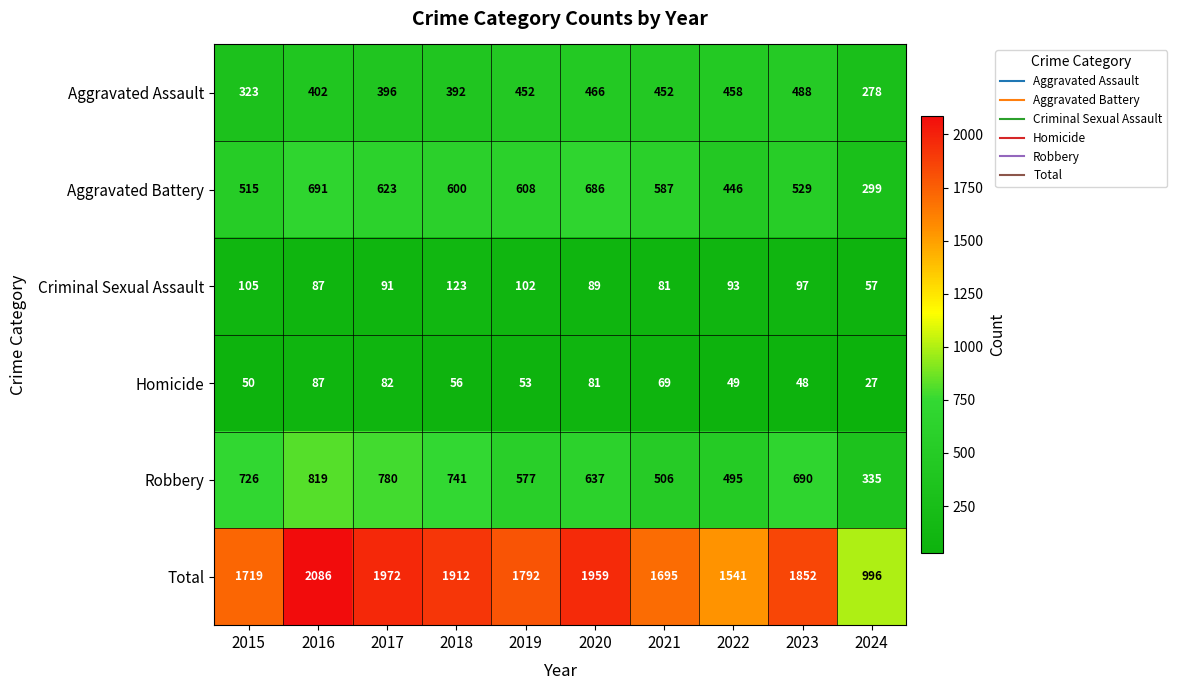

At which label does Homicide first exceed 56?

2016